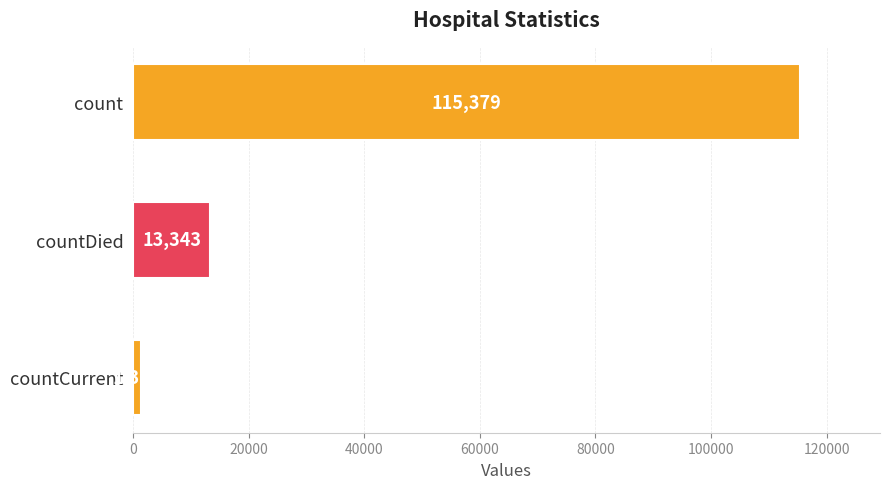

True or false: the data shows 66740 at count.

False